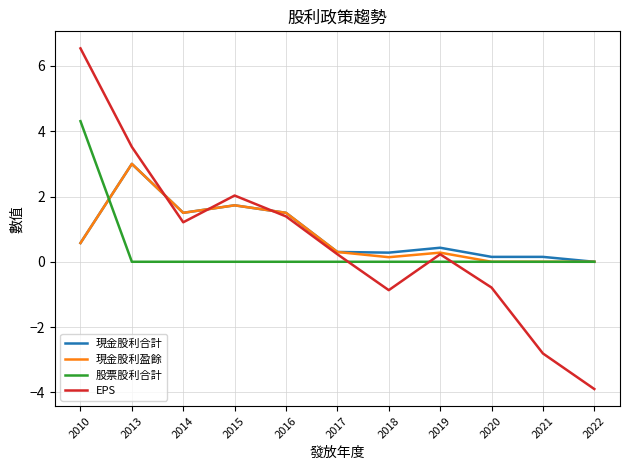

Which label corresponds to the smallest value in the chart?

2022